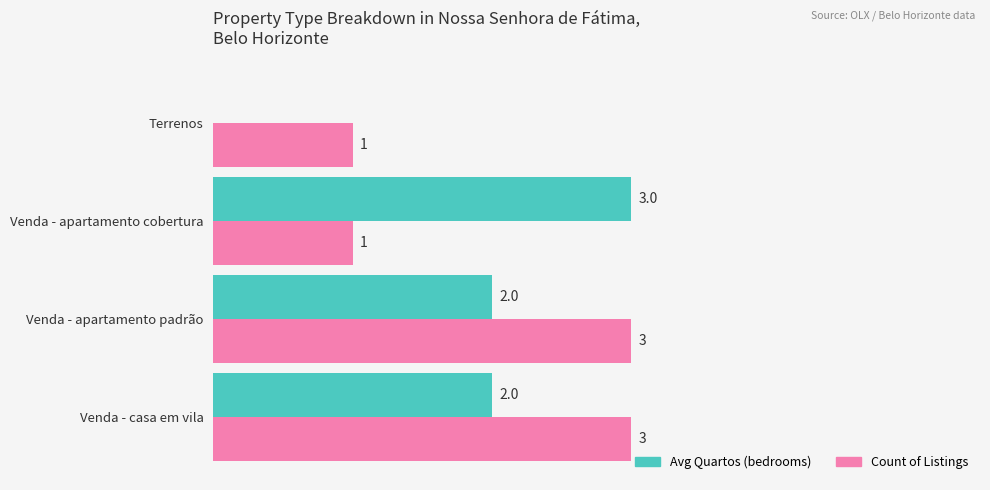

Which series has the largest total across all categories?

Count of Listings